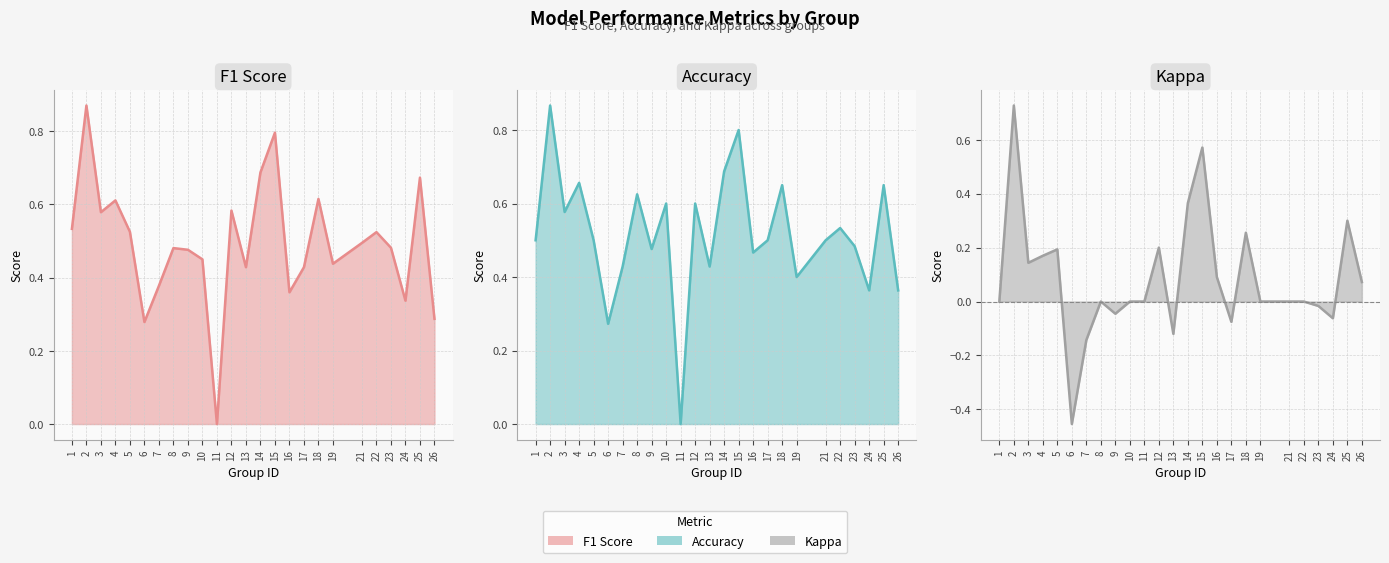

How many interior local peaks does the Accuracy line series have?

9